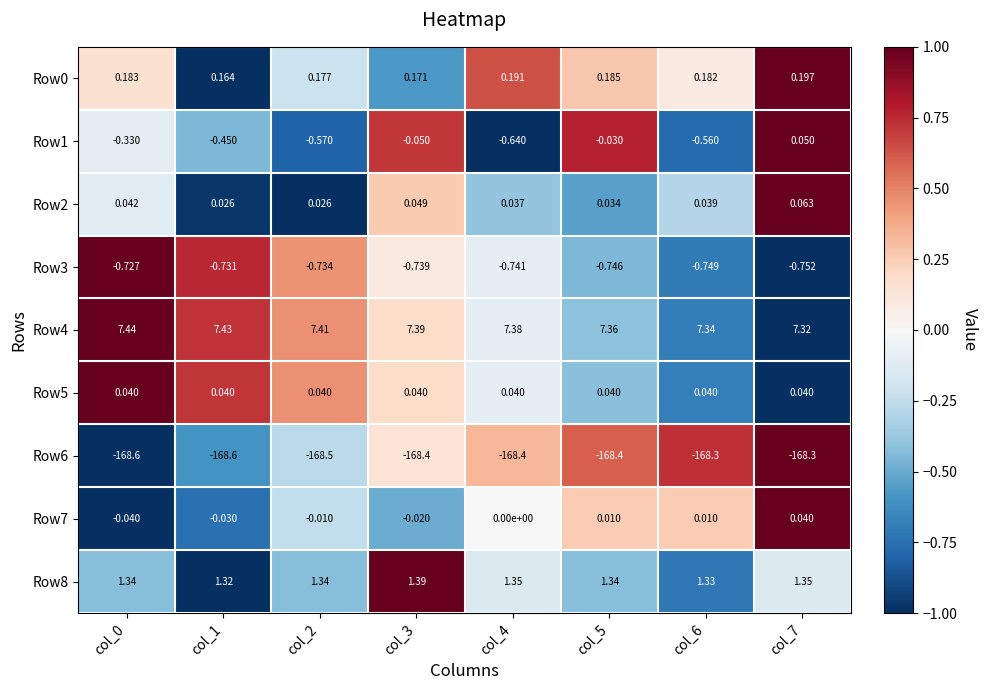

What is the smallest value displayed?

-168.6